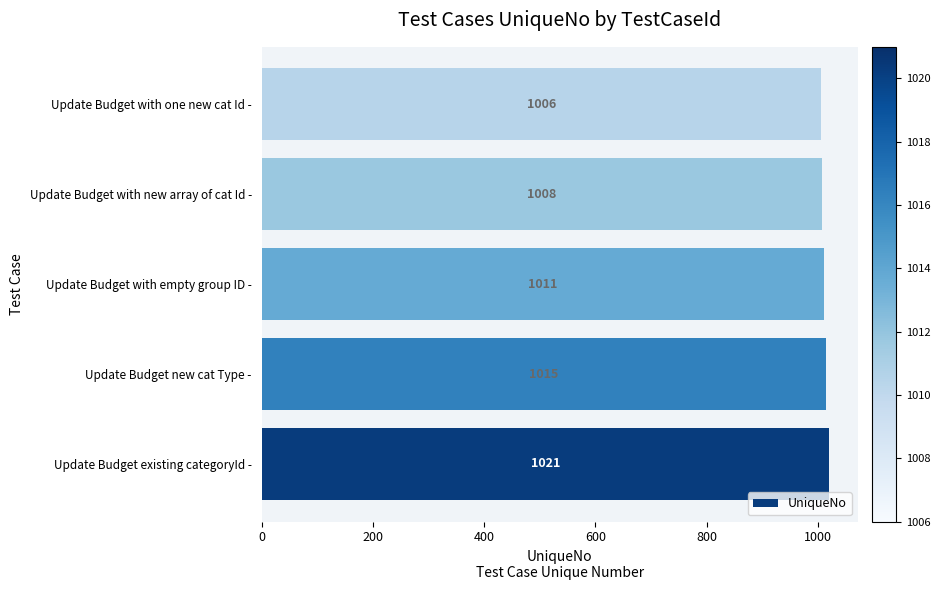

What is the average value?

1012